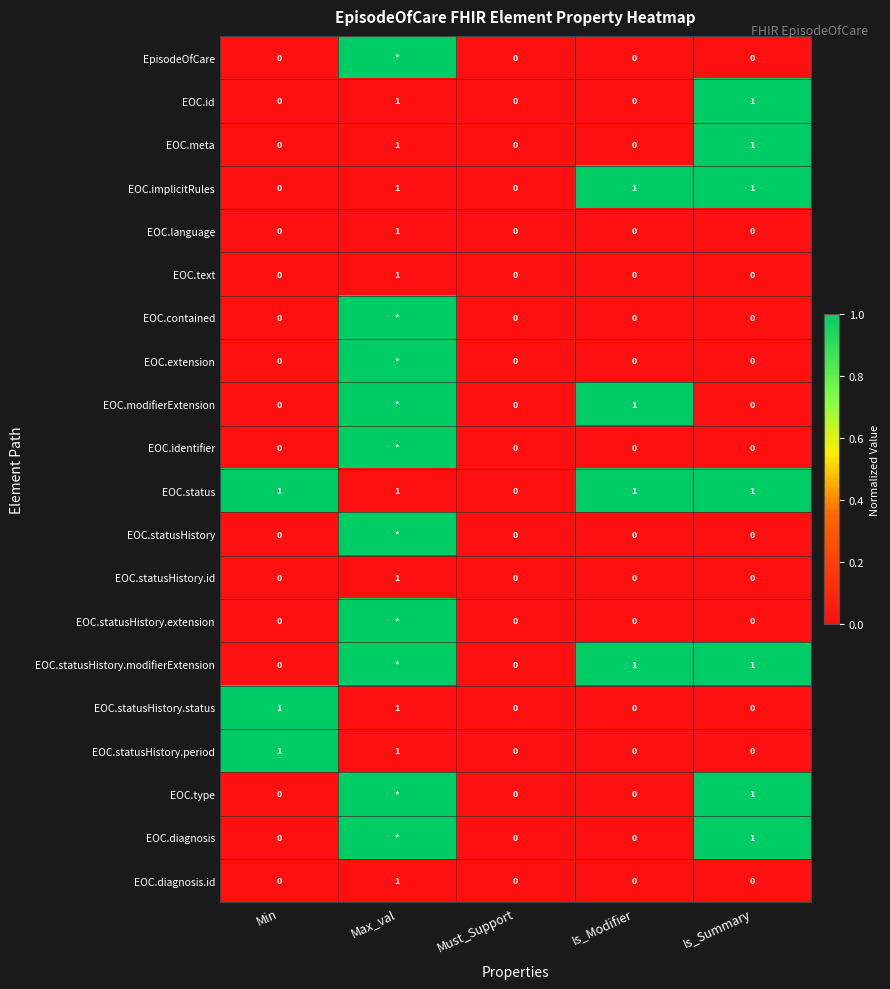

The value of EOC.type at Is_Summary is 2. True or false?

False